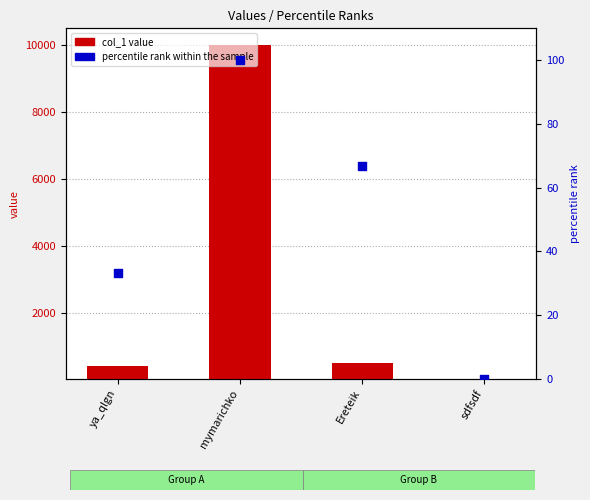

What are all the series names shown in the legend?

col_1 value, percentile rank within the sample